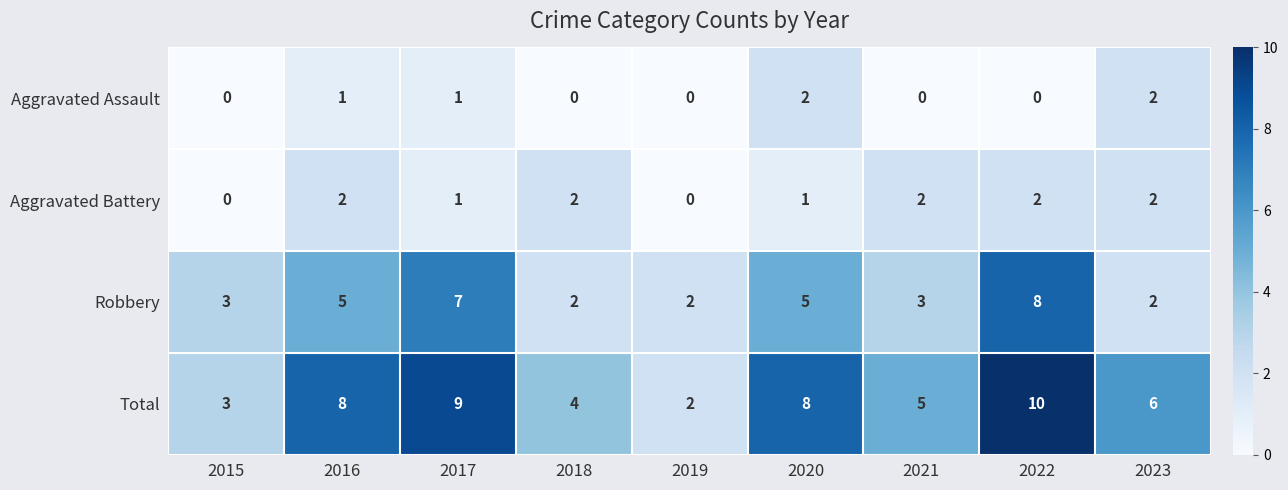

Which series changed the most between 2016 and 2022?

Robbery